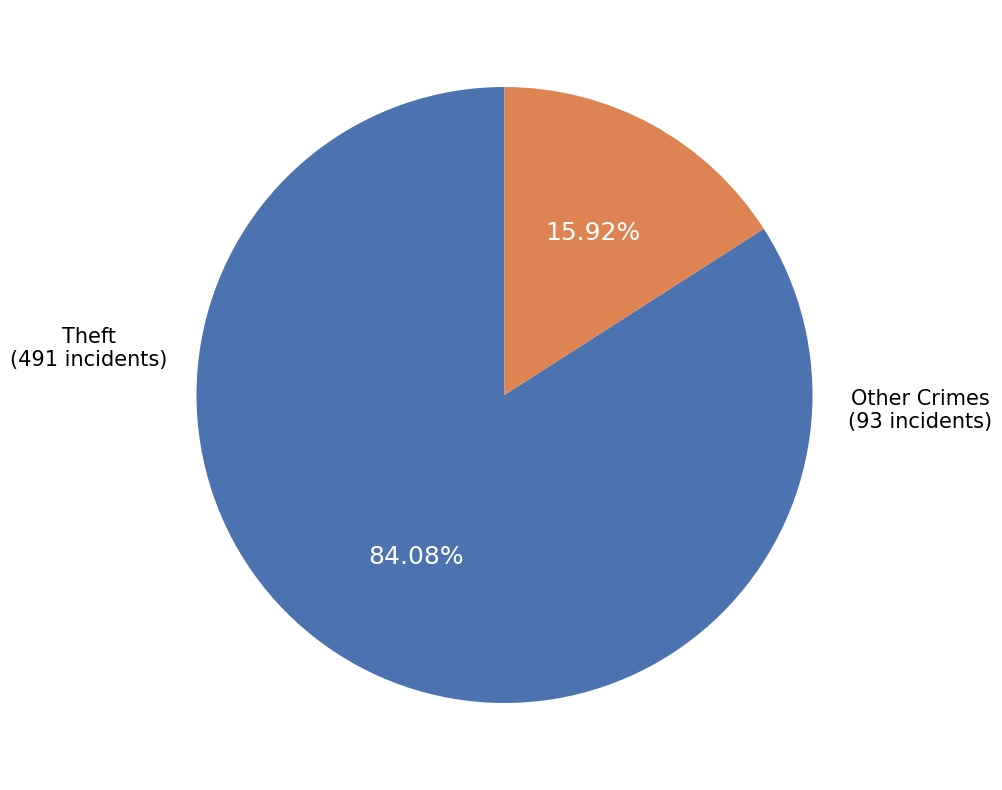

Approximately how many times larger is the value at Theft compared to Other Crimes?

5.3